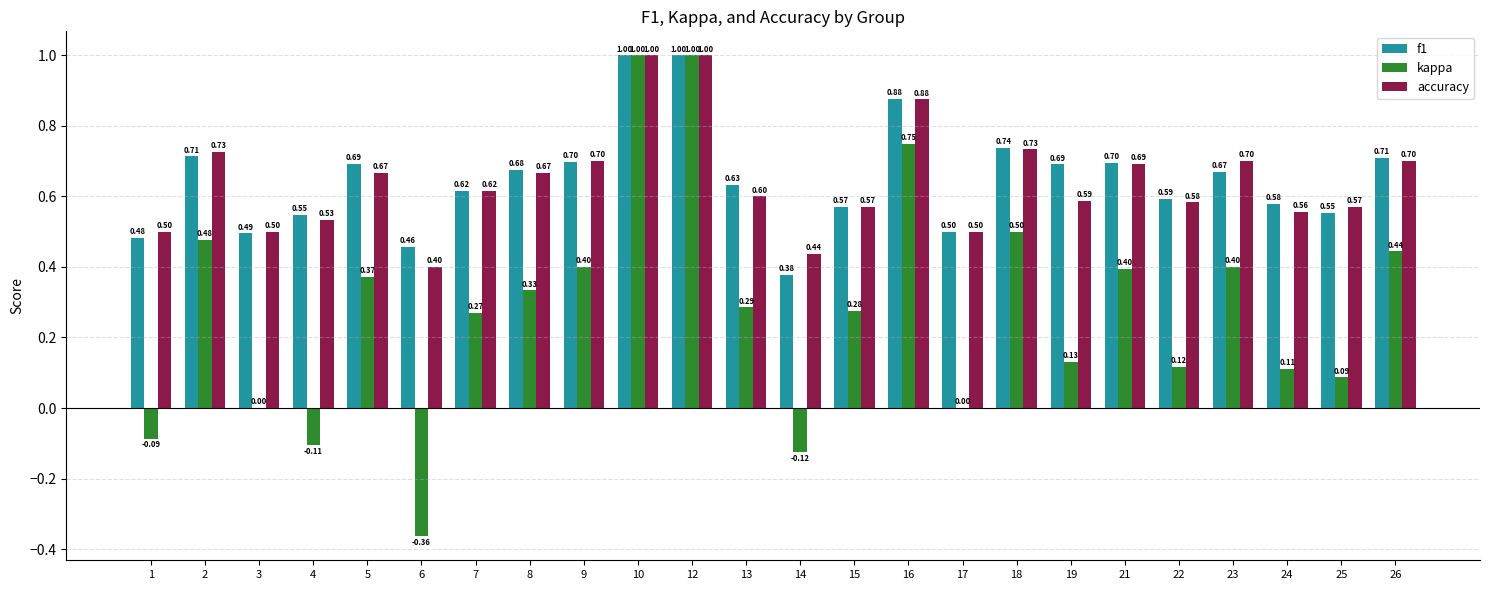

What is the sum of all kappa values?

6.7